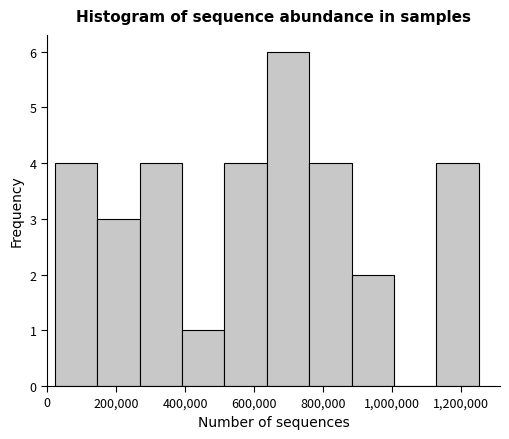

Over which range of the x-axis is the bar tallest?

640000 to 760000